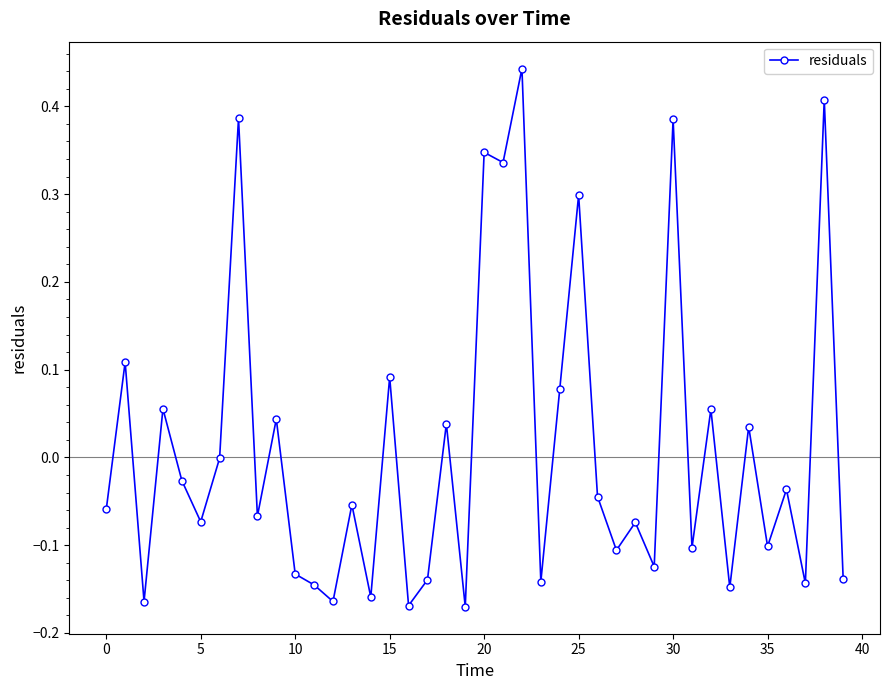

How many points are lower than both their immediate neighbors (excluding endpoints)?

15